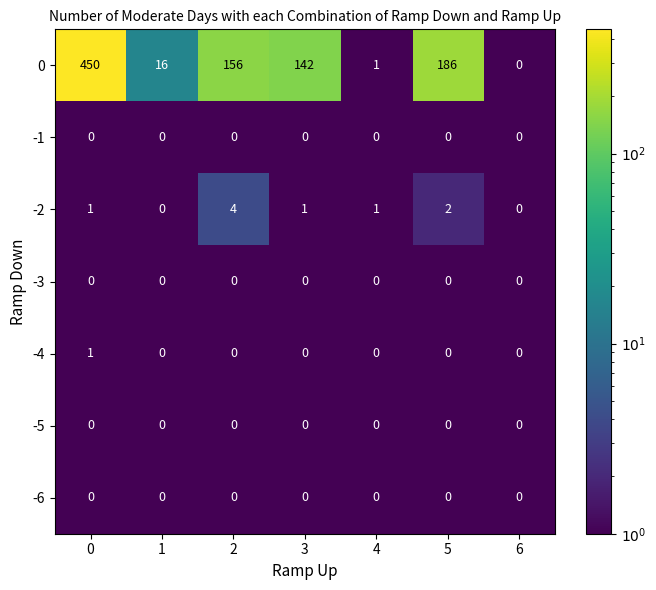

What is the difference between the highest and lowest values at 0?

450